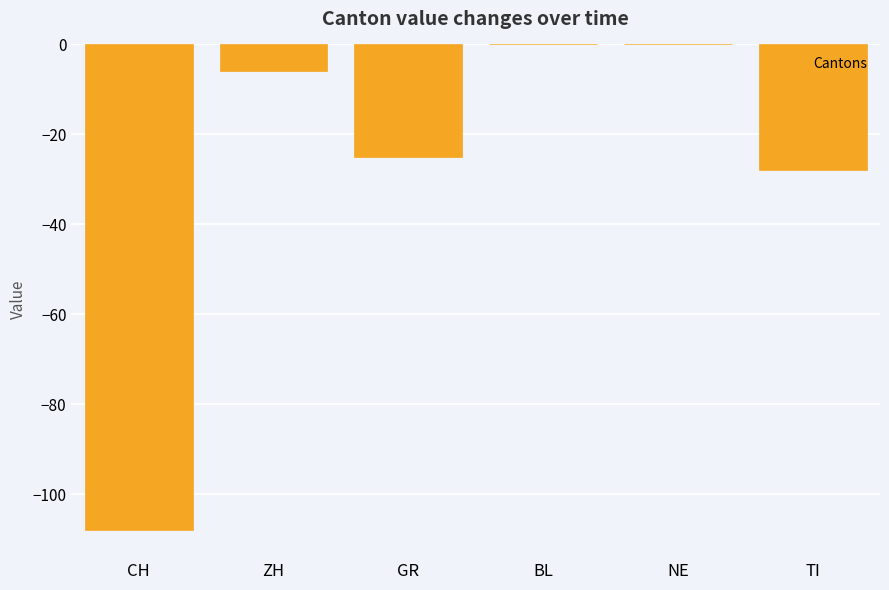

Reading left to right, what are all the values shown in this chart?

-108	-6	-25	0	0	-28